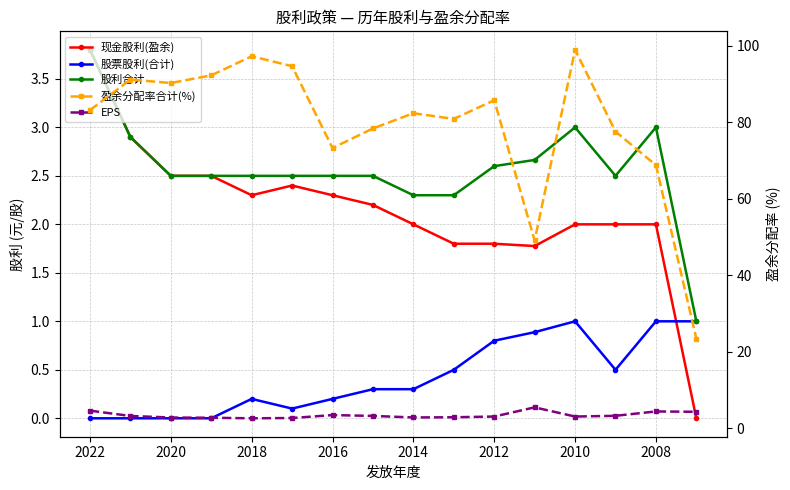

Reading right to left, list all the values displayed in this chart.

现金股利(盈余): 0.0	2.0	2.0	2.0	1.8	1.8	1.8	2.0	2.2	2.3	2.4	2.3	2.5	2.5	2.9	3.8
股票股利(合计): 1.0	1.0	0.5	1.0	0.9	0.8	0.5	0.3	0.3	0.2	0.1	0.2	0.0	0.0	0.0	0.0
股利合计: 1.0	3.0	2.5	3.0	2.7	2.6	2.3	2.3	2.5	2.5	2.5	2.5	2.5	2.5	2.9	3.8
盈余分配率合计(%): 23.4	68.8	77.6	99.0	49.1	85.8	80.9	82.4	78.4	73.3	94.7	97.3	92.3	90.3	91.2	83.2
EPS: 4.3	4.4	3.2	3.0	5.4	3.0	2.8	2.8	3.2	3.4	2.6	2.6	2.7	2.8	3.2	4.6